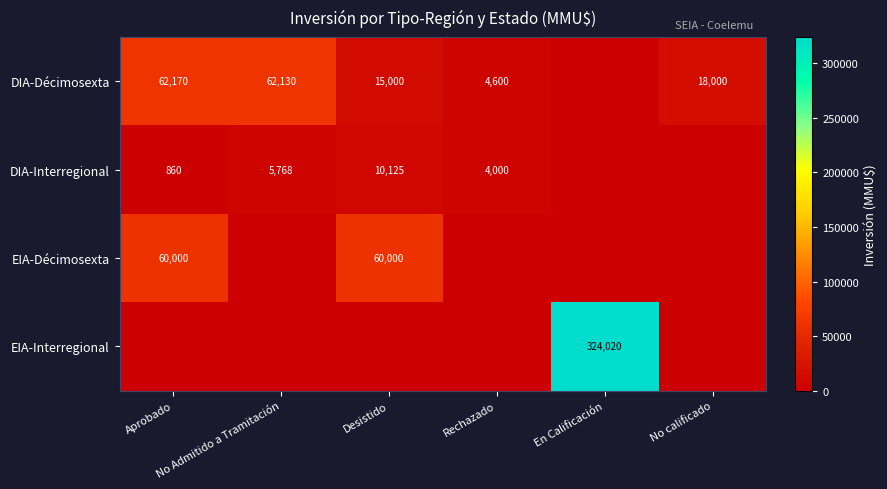

What is the sum of all EIA-Interregional values?

324020